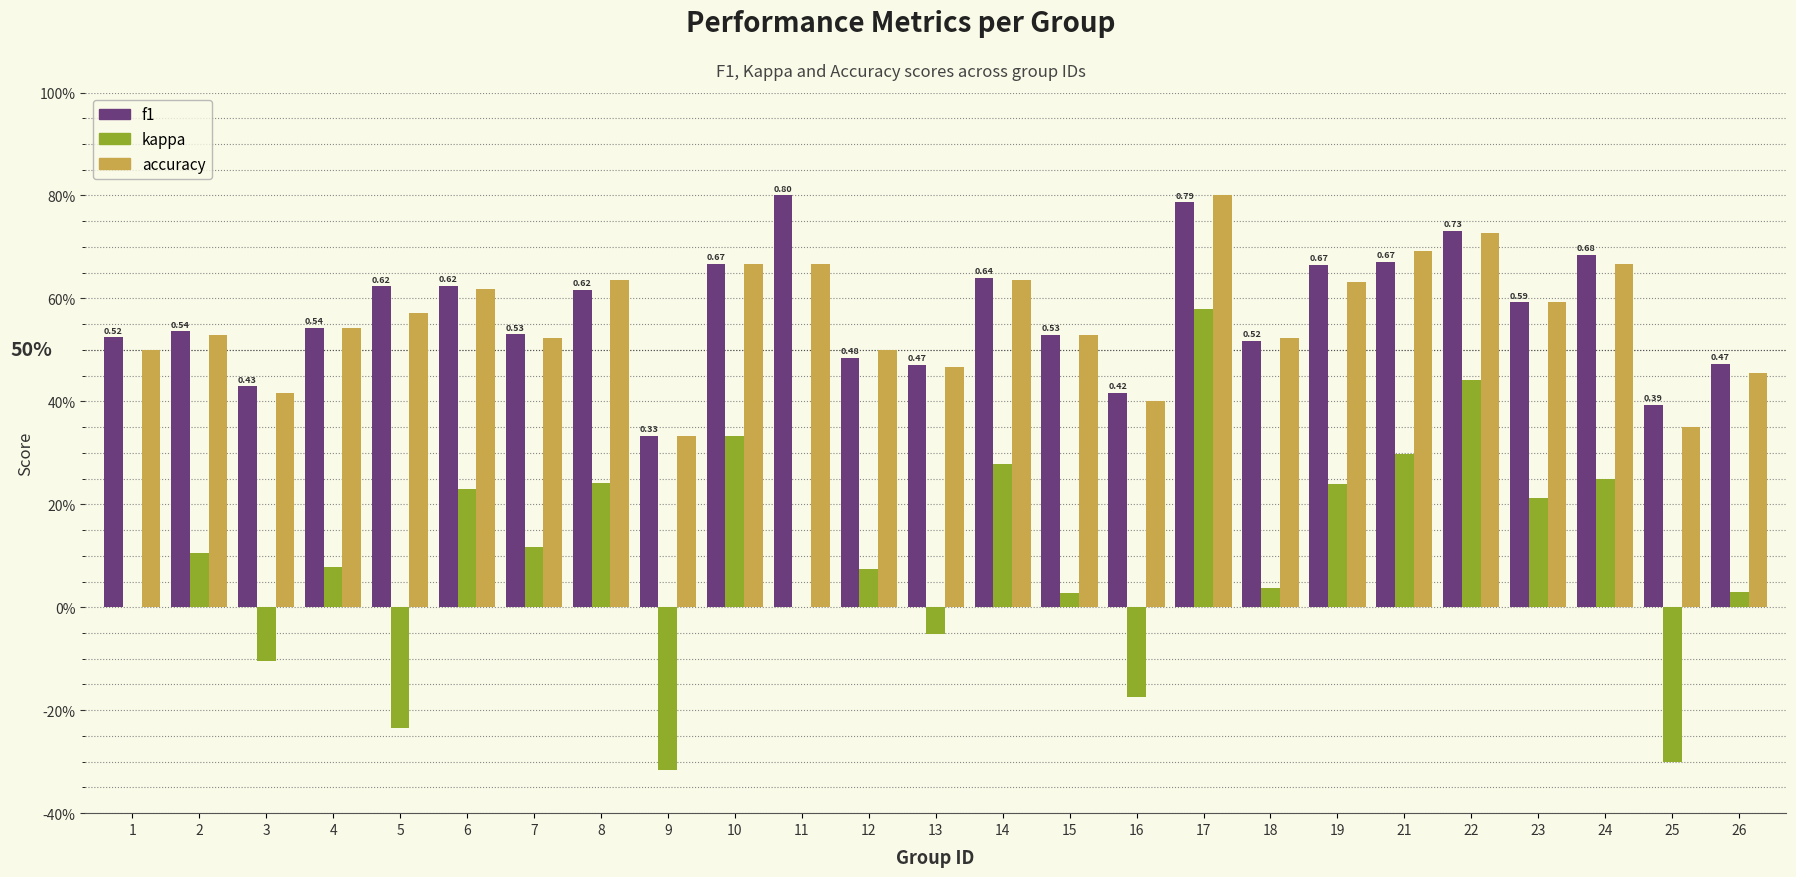

Rank the series at 15 from lowest to highest value.

kappa, f1, accuracy